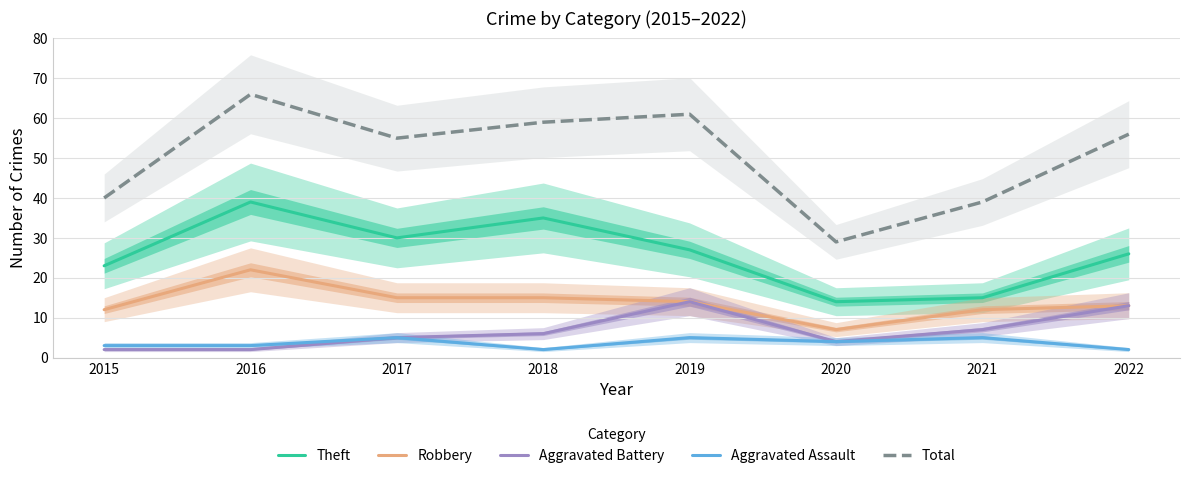

Reading right to left, extract all data points from this chart.

Theft: 2022=26	2021=15	2020=14	2019=27	2018=35	2017=30	2016=39	2015=23
Robbery: 2022=13	2021=12	2020=7	2019=14	2018=15	2017=15	2016=22	2015=12
Aggravated Battery: 2022=13	2021=7	2020=4	2019=14	2018=6	2017=5	2016=2	2015=2
Aggravated Assault: 2022=2	2021=5	2020=4	2019=5	2018=2	2017=5	2016=3	2015=3
Total: 2022=56	2021=39	2020=29	2019=61	2018=59	2017=55	2016=66	2015=40